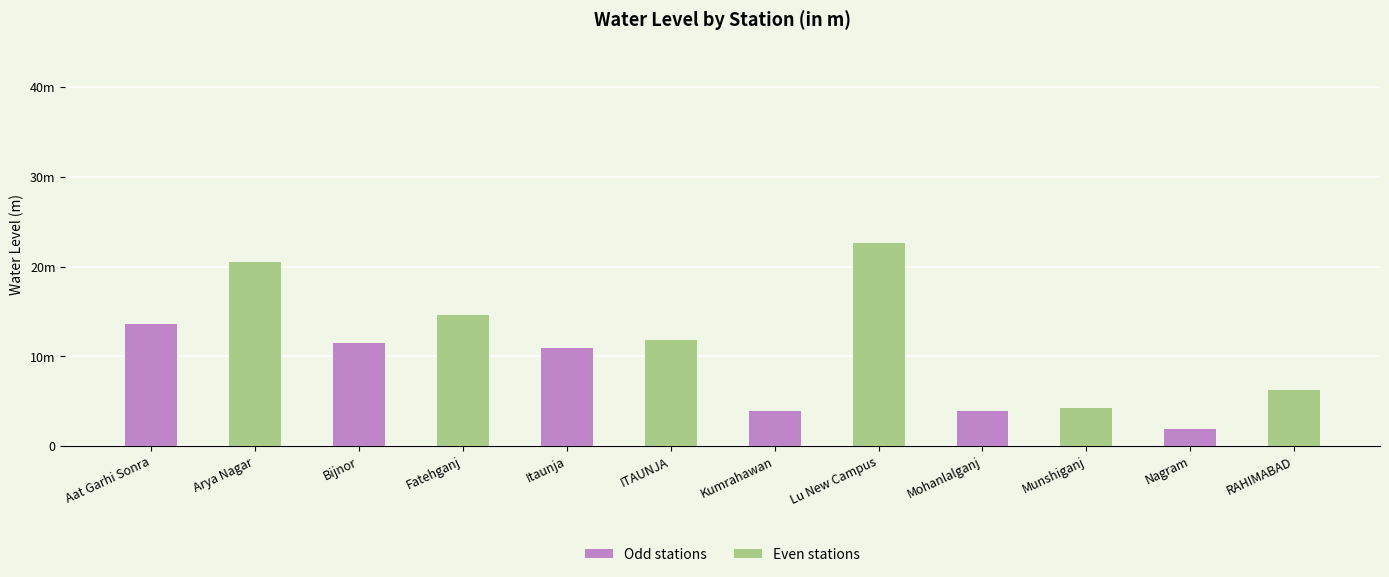

What is the change in value from Bijnor to Lu New Campus?

+11.1